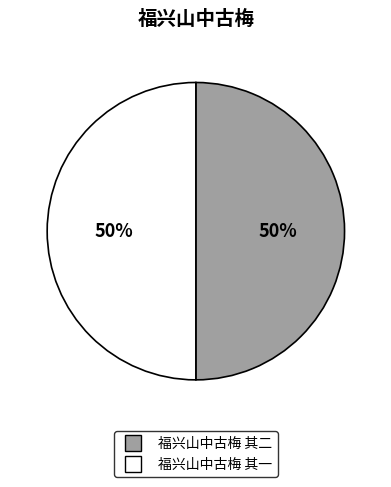

Combined, do 福兴山中古梅 其一 and 福兴山中古梅 其二 account for over 50%?

Yes